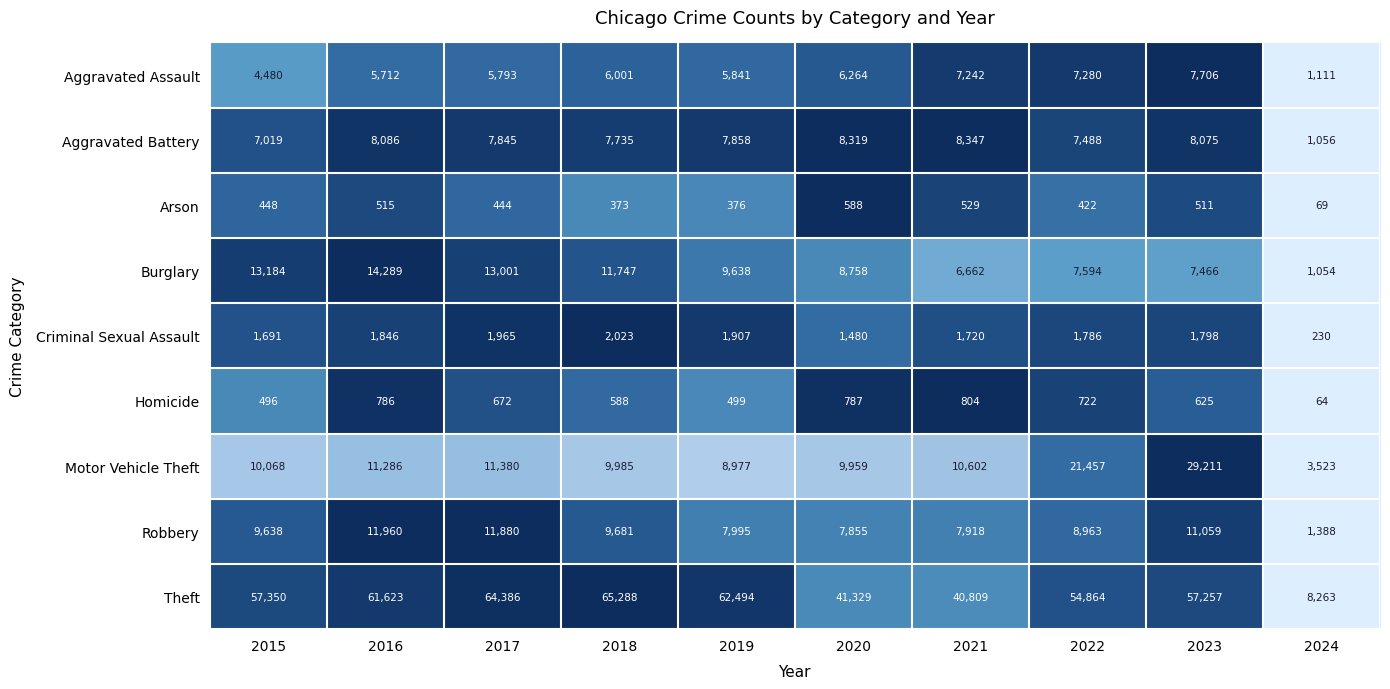

At which label does Aggravated Battery reach its peak?

2021